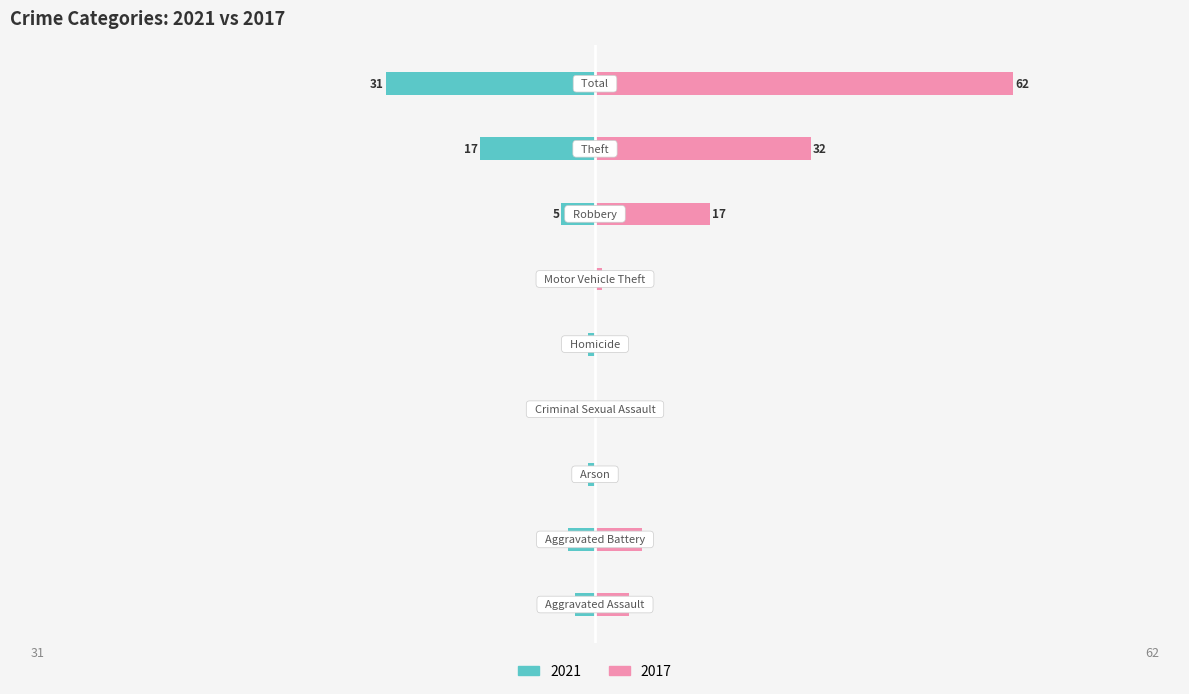

The 2021 series shows -4 at Aggravated Battery. True or false?

True